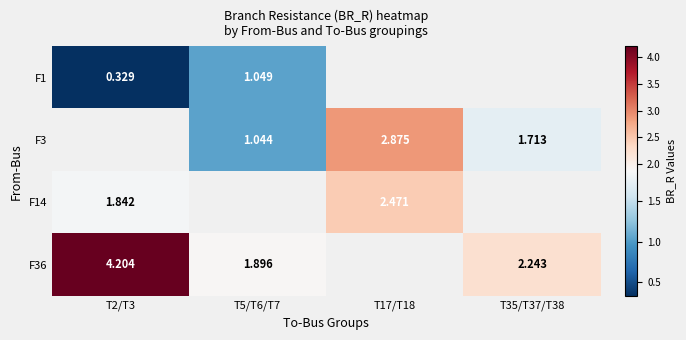

Is the value of F14 at T17/T18 greater than the value of F1 at T2/T3?

Yes